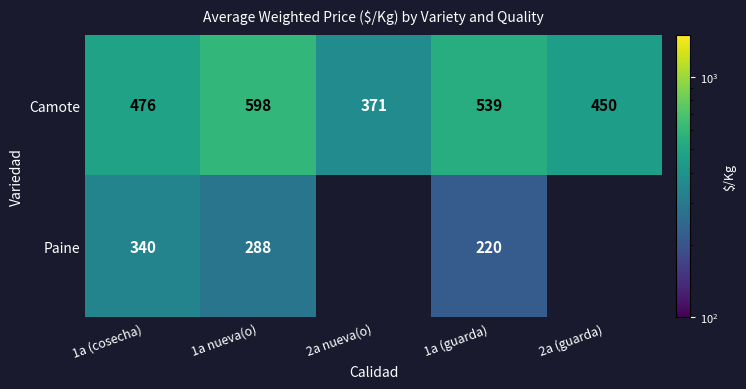

What is the sum of all Camote values?

2434